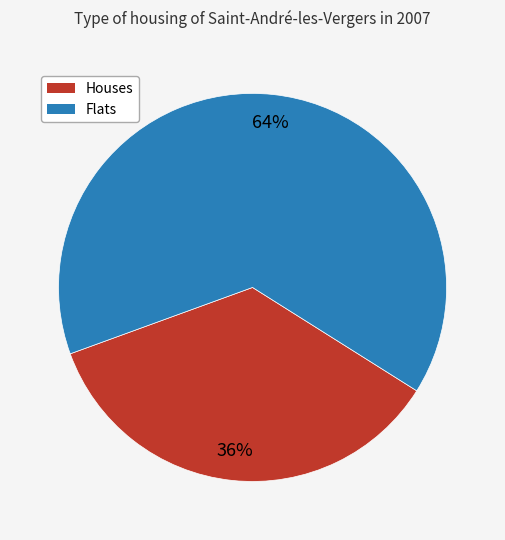

What is the largest slice in the pie chart?

Flats